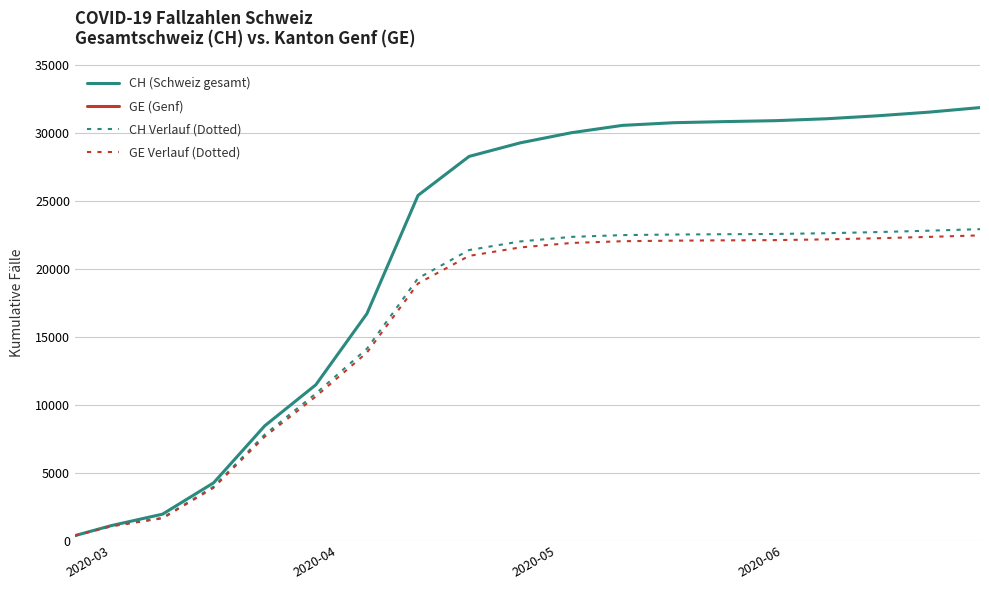

What is the maximum value for CH (Schweiz gesamt)?

31859.0